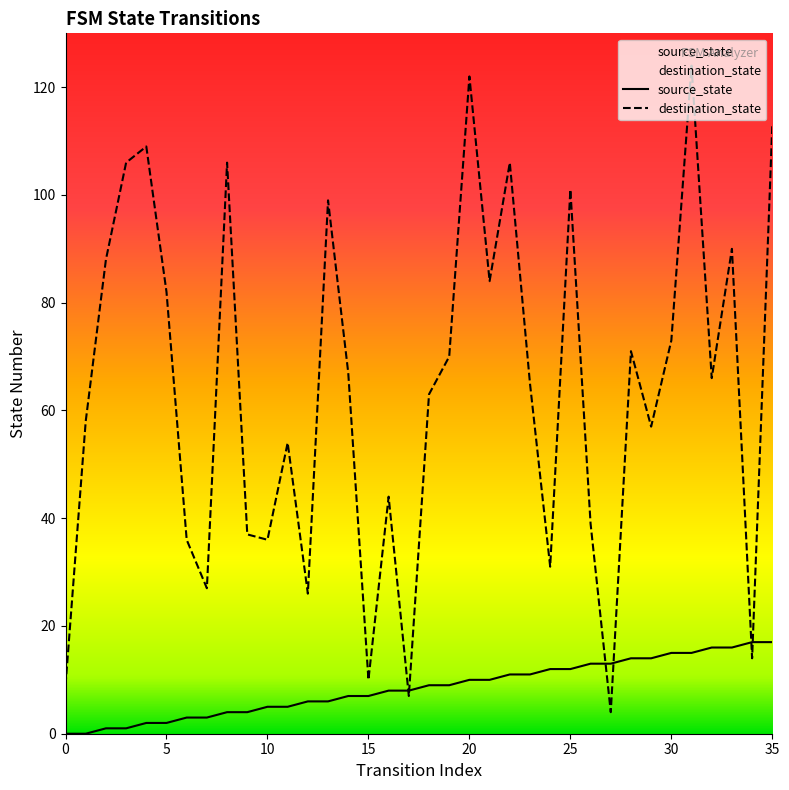

List the series in order of their overall mean, highest first.

destination_state, source_state